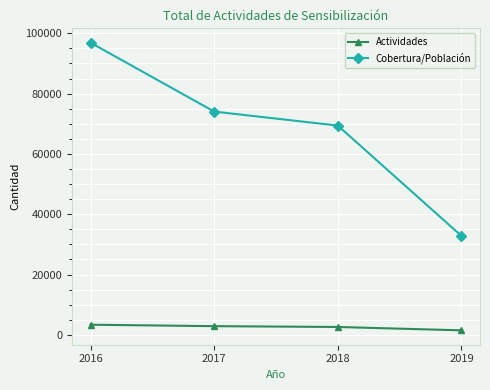

At which label is Cobertura/Población closest to 64834?

2018